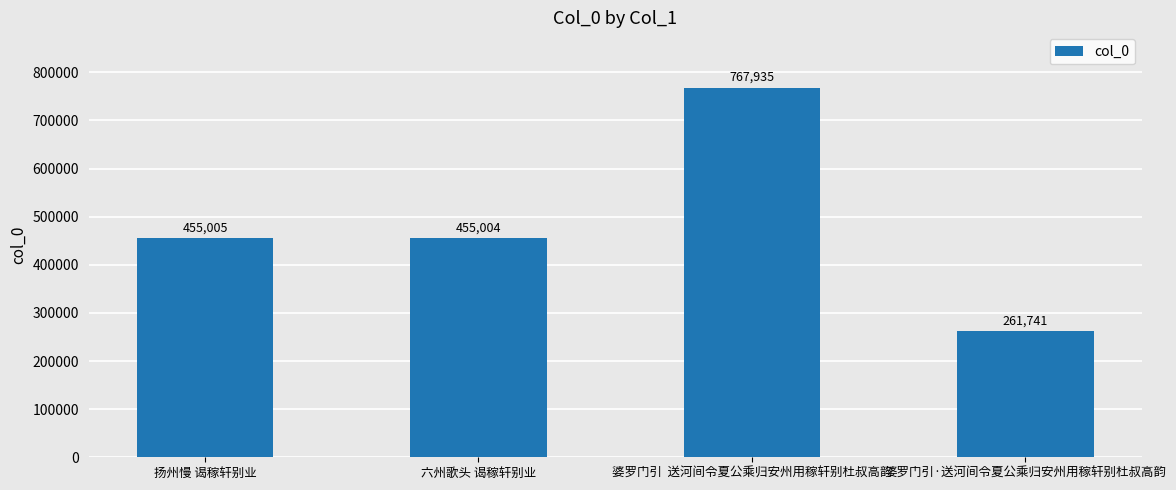

Reading left to right, transcribe all the data shown in this chart.

扬州慢 谒稼轩别业=455005	六州歌头 谒稼轩别业=455004	婆罗门引  送河间令夏公乘归安州用稼轩别杜叔高韵=767935	婆罗门引·送河间令夏公乘归安州用稼轩别杜叔高韵=261741